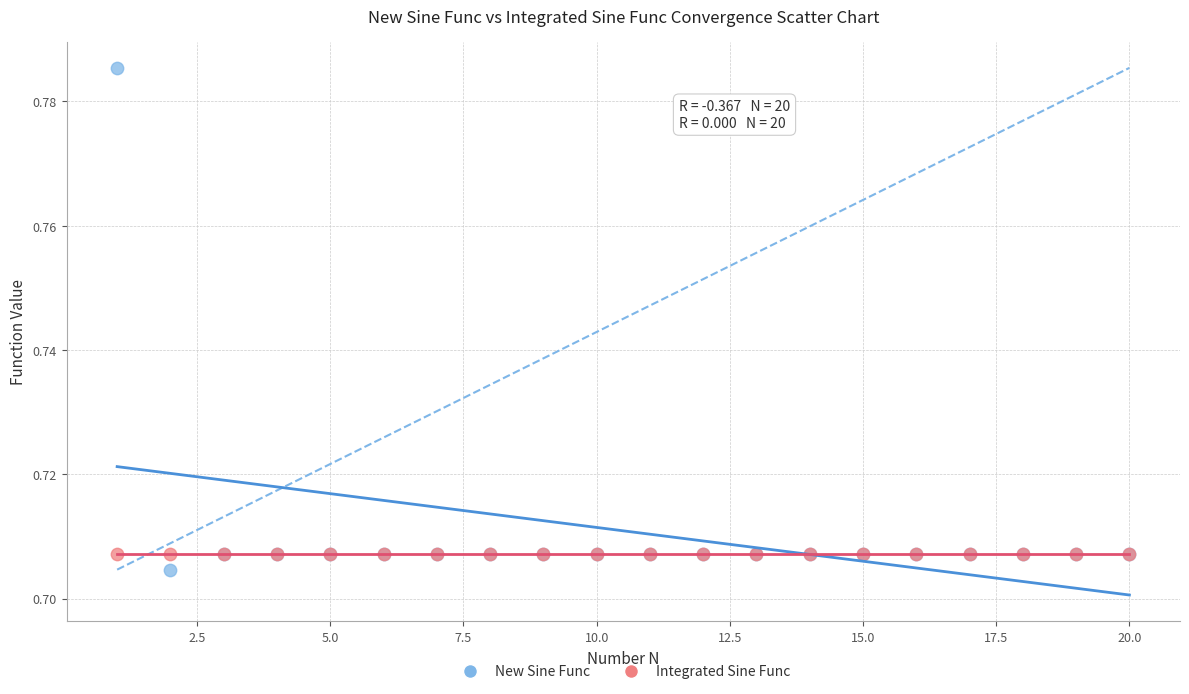

Which series reaches the maximum Y coordinate?

New Sine Func